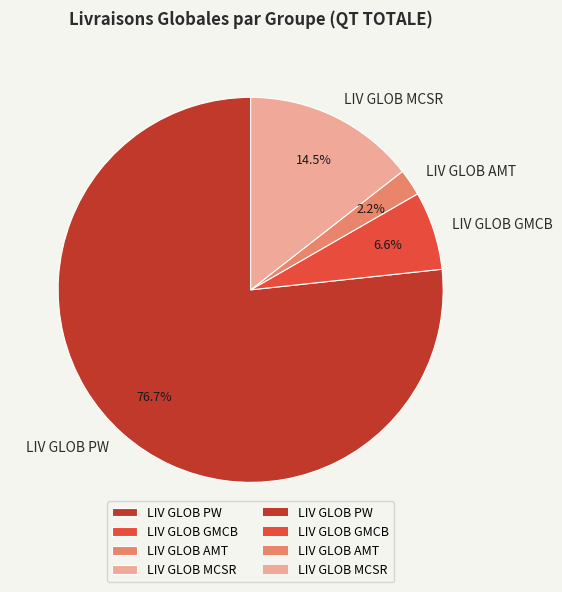

How many segments does this pie chart have?

4